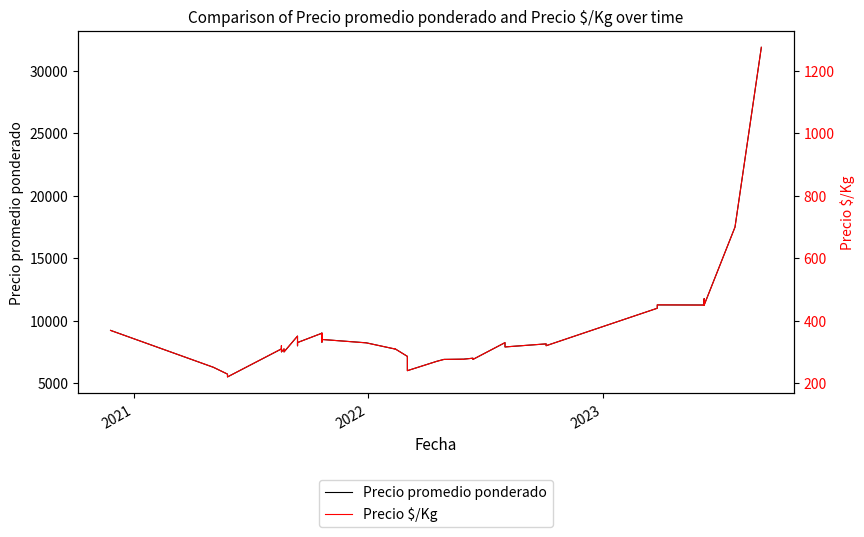

How many data points does each series have?

40